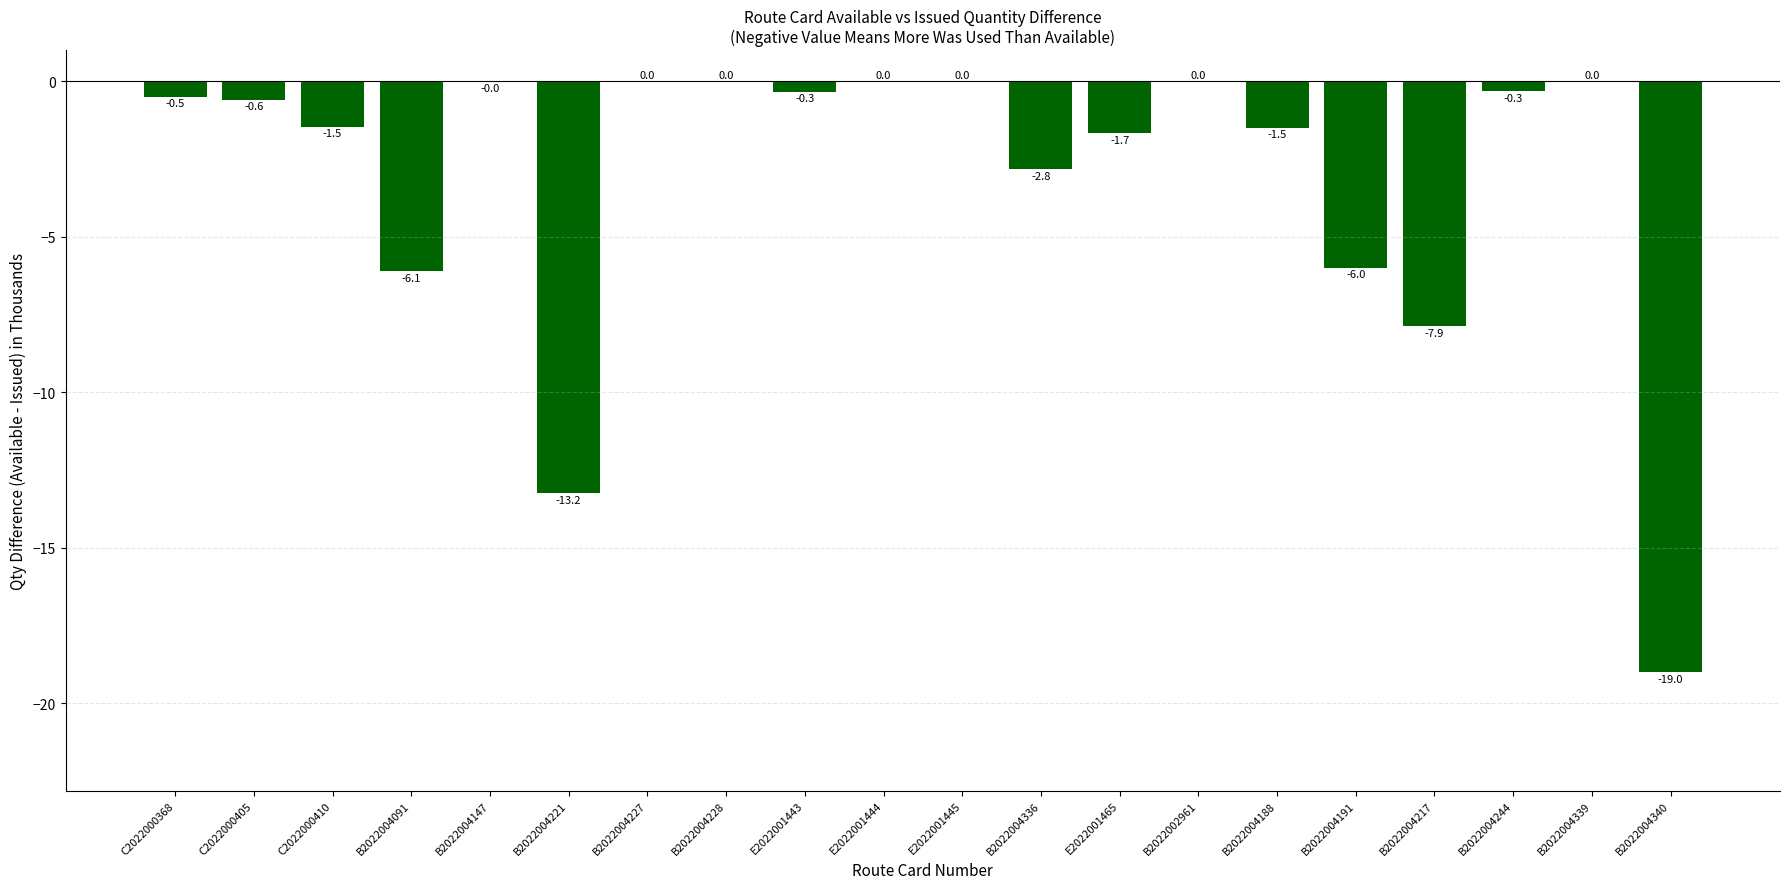

What is the approximate value at C2022000410?

-1.5